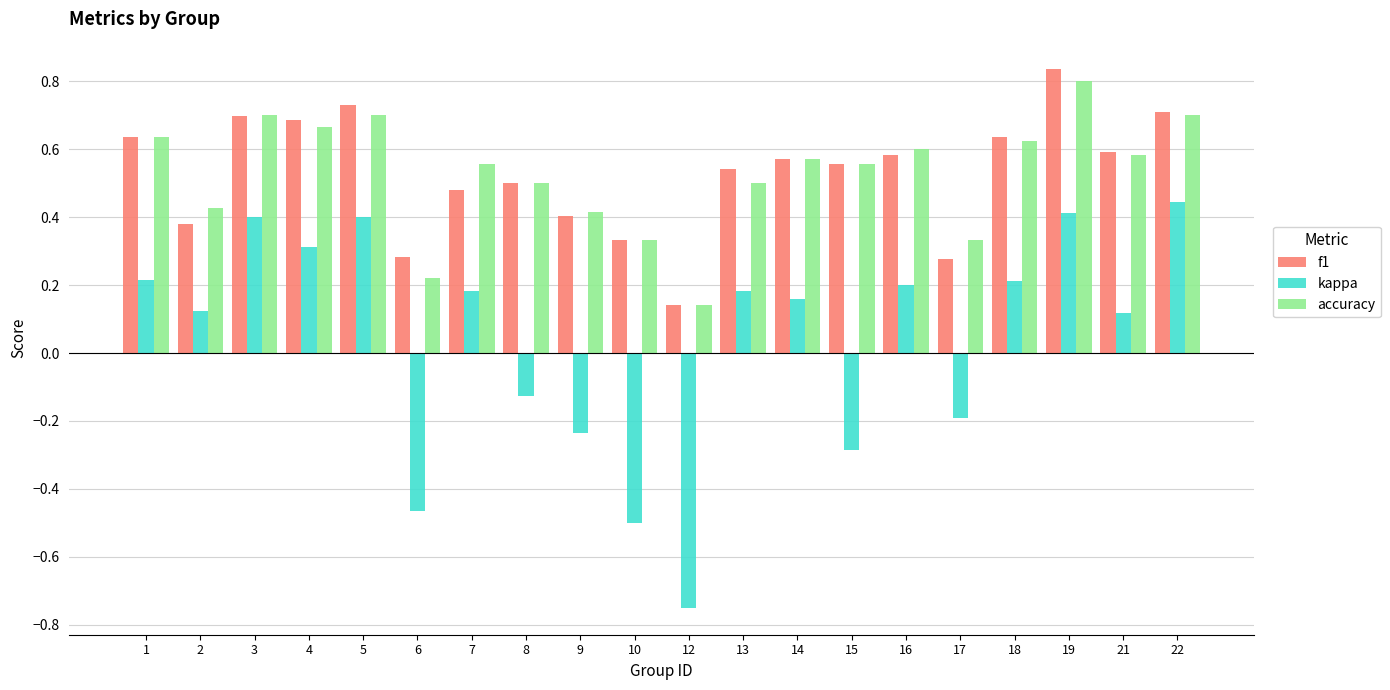

The kappa series shows -0.5 at 6. True or false?

True